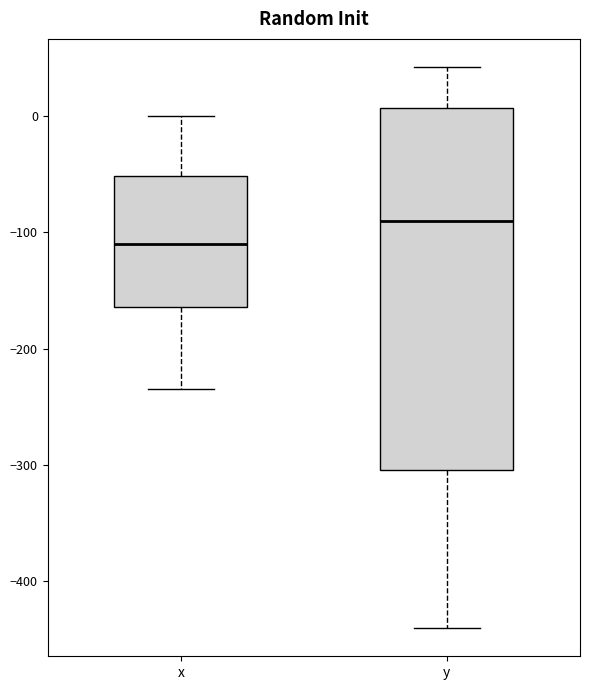

Reading left to right, read every box against the y-axis: the position of its median line, the range the box covers, and the ends of its whiskers. The values are not printed on the chart, so give them approximately, as read against the axis.

x: median -110, box -160 to -50, whiskers -230 to 0
y: median -90, box -300 to 10, whiskers -440 to 40